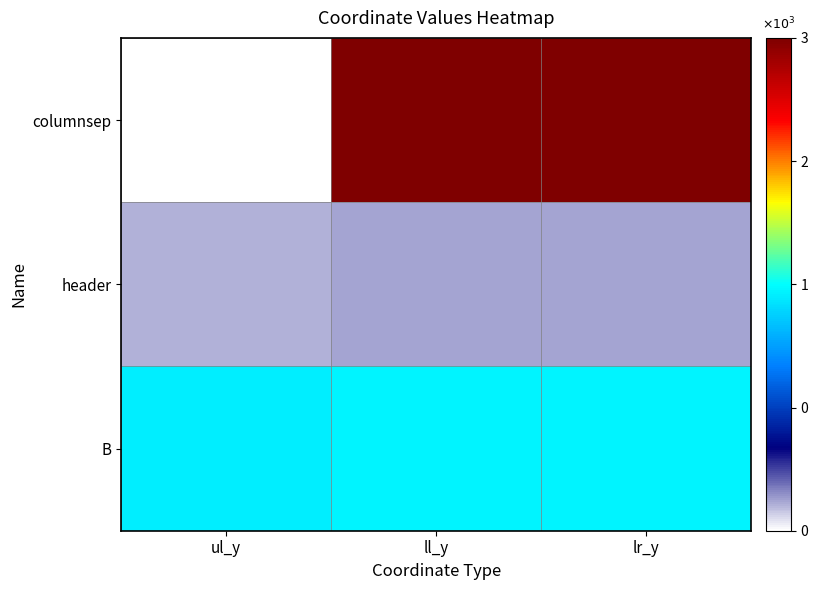

Reading right to left, list all the values displayed in this chart.

columnsep: lr_y=3131	ll_y=3131	ul_y=0
header: lr_y=193	ll_y=193	ul_y=162
B: lr_y=1517	ll_y=1517	ul_y=1496